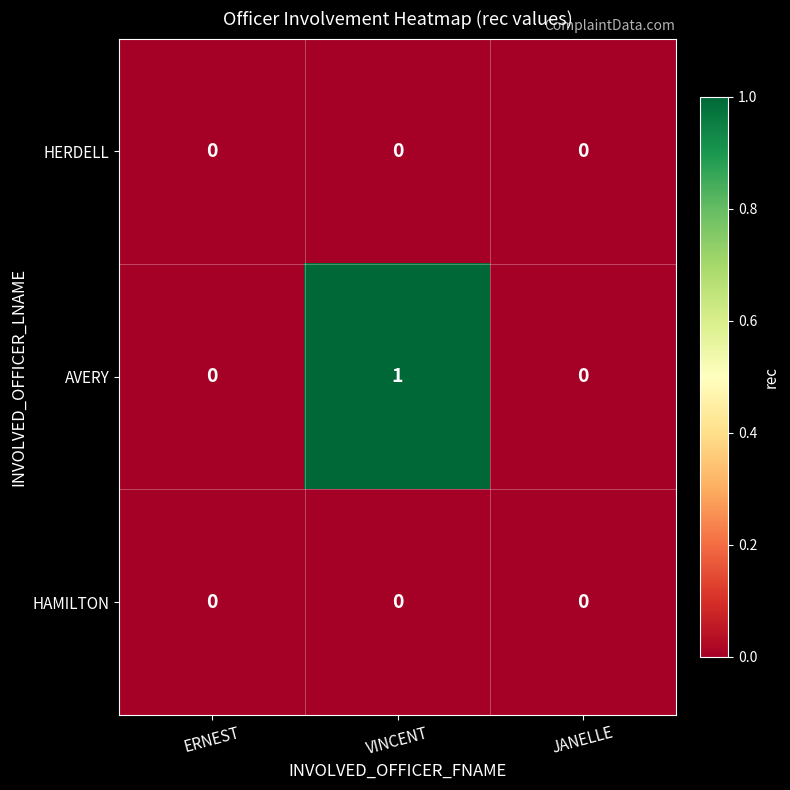

Which series changed the most between ERNEST and VINCENT?

AVERY